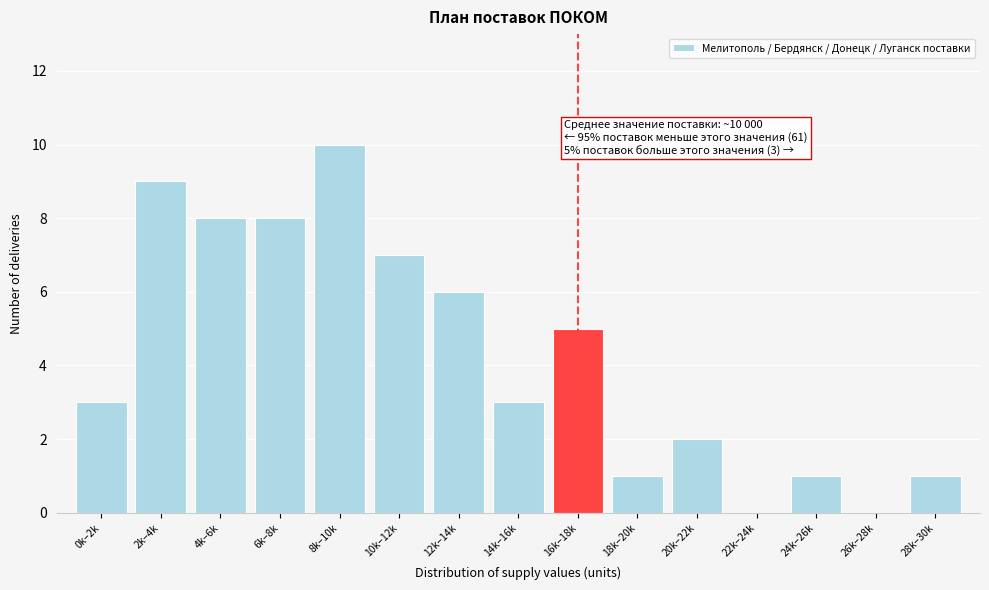

Reading left to right, what are all the values shown in this chart?

0k–2k=3	2k–4k=9	4k–6k=8	6k–8k=8	8k–10k=10	10k–12k=7	12k–14k=6	14k–16k=3	16k–18k=5	18k–20k=1	20k–22k=2	22k–24k=0	24k–26k=1	26k–28k=0	28k–30k=1